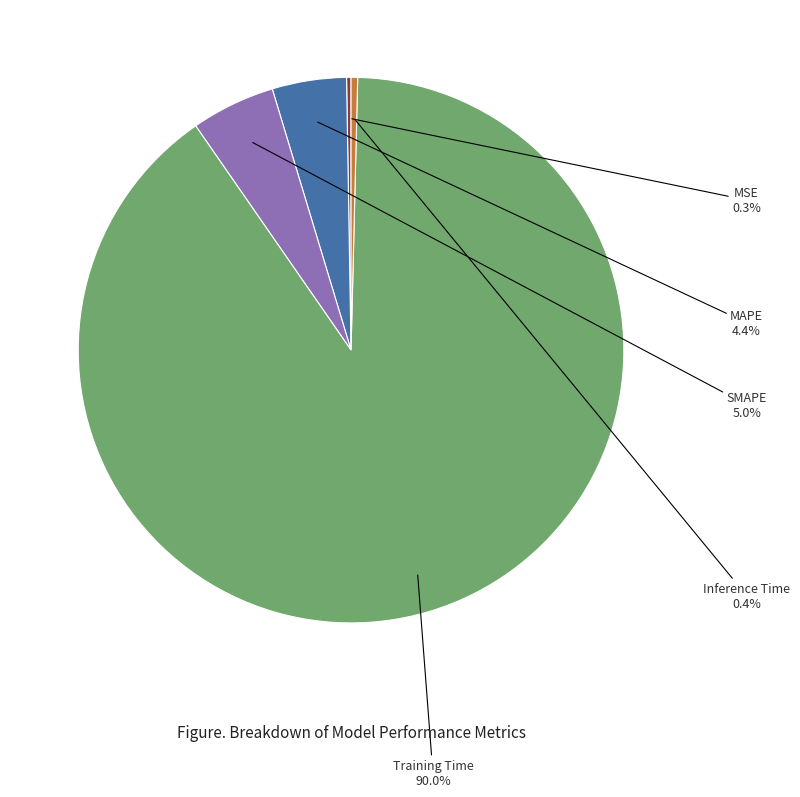

Does any single category account for the majority?

Yes